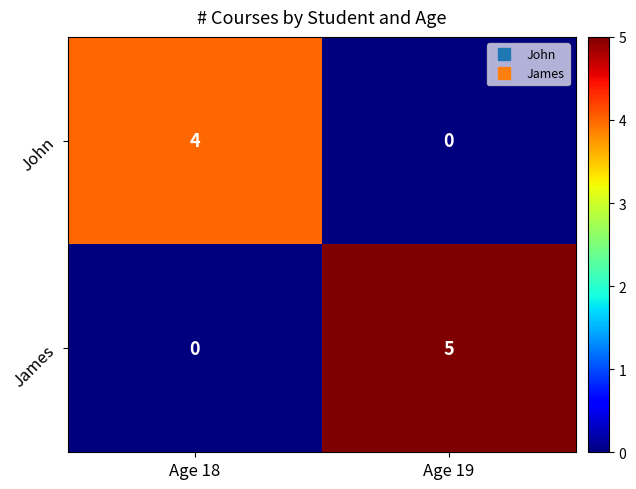

Which category has the highest value across all series?

Age 19